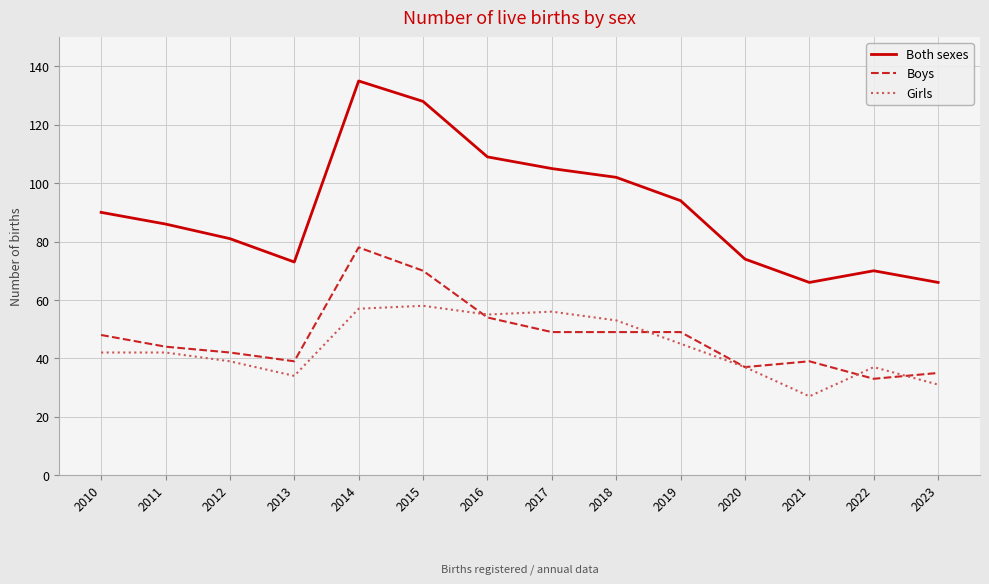

What value does the Both sexes series have at 2021, to the nearest 5?

65